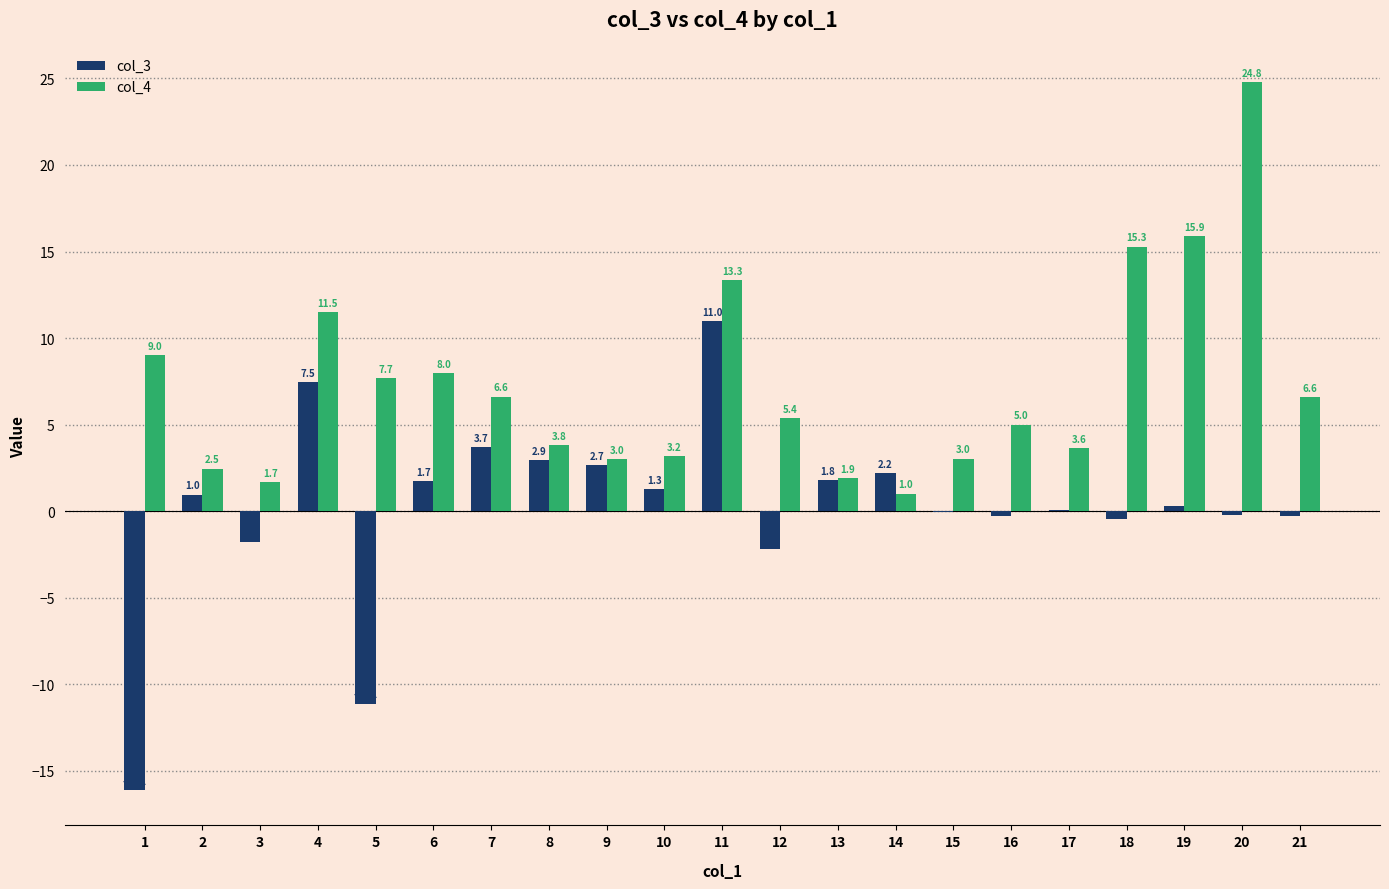

What are all the series names shown in the legend?

col_3, col_4